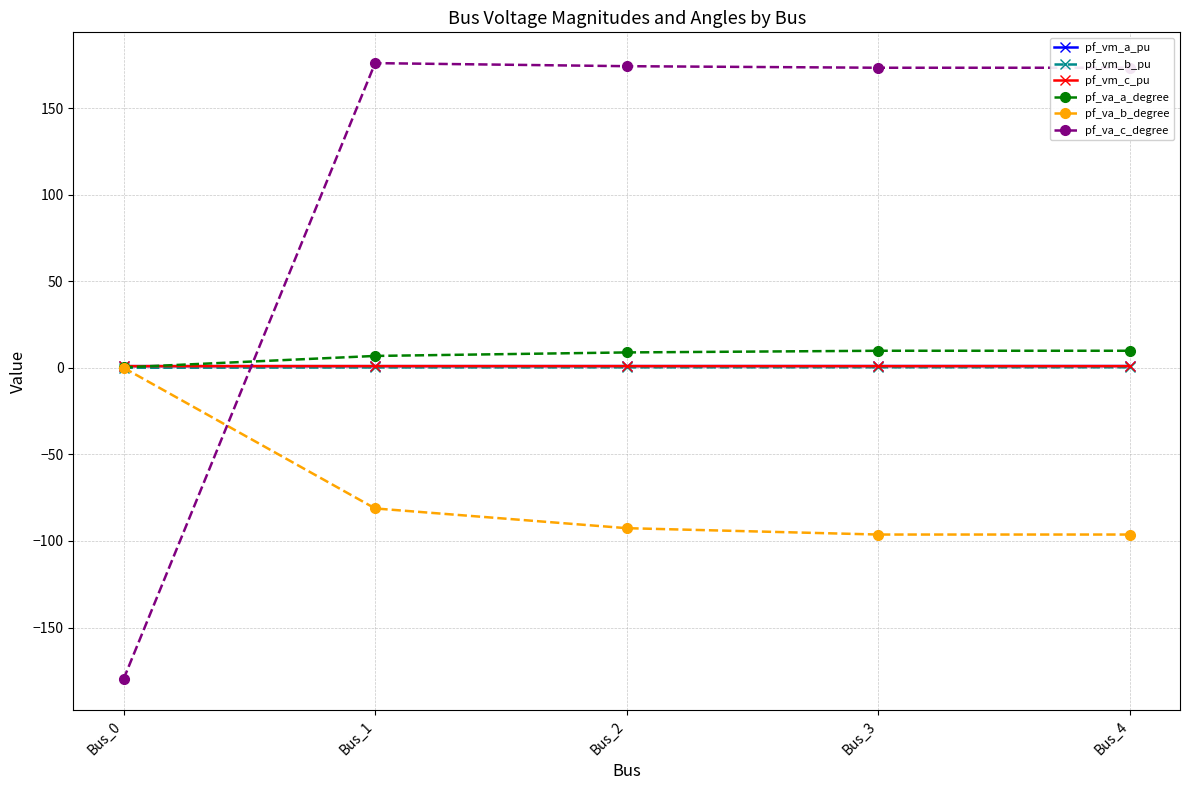

Which series ends up on top after the final intersection of pf_vm_b_pu and pf_va_c_degree?

pf_va_c_degree